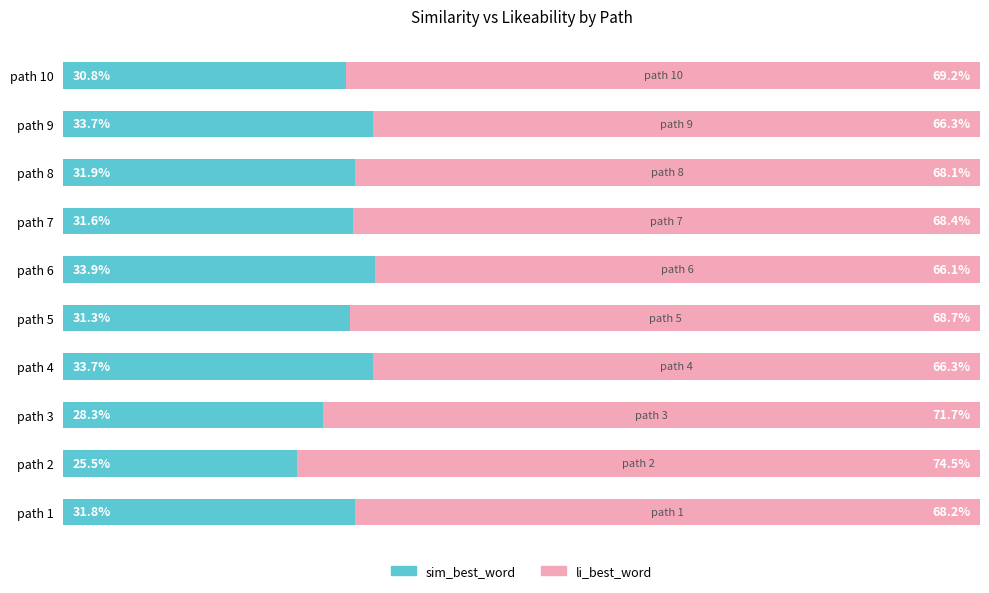

What are all the series names shown in the legend?

sim_best_word, li_best_word